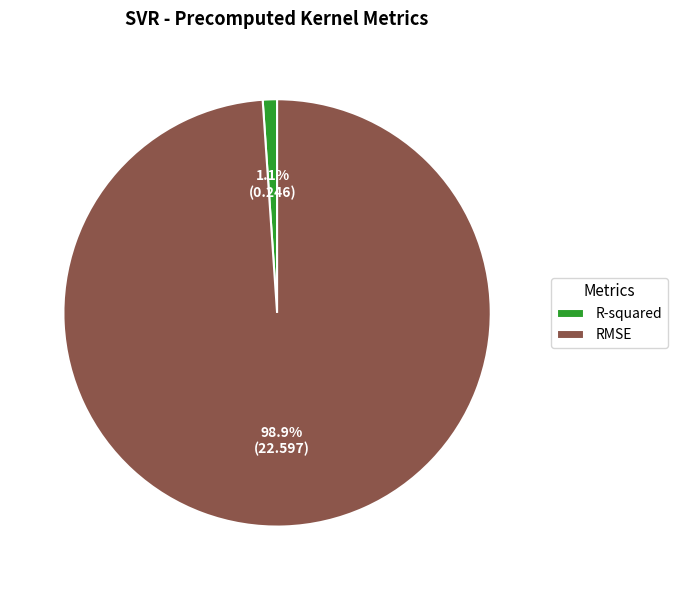

Which category has the smallest portion of the pie?

R-squared